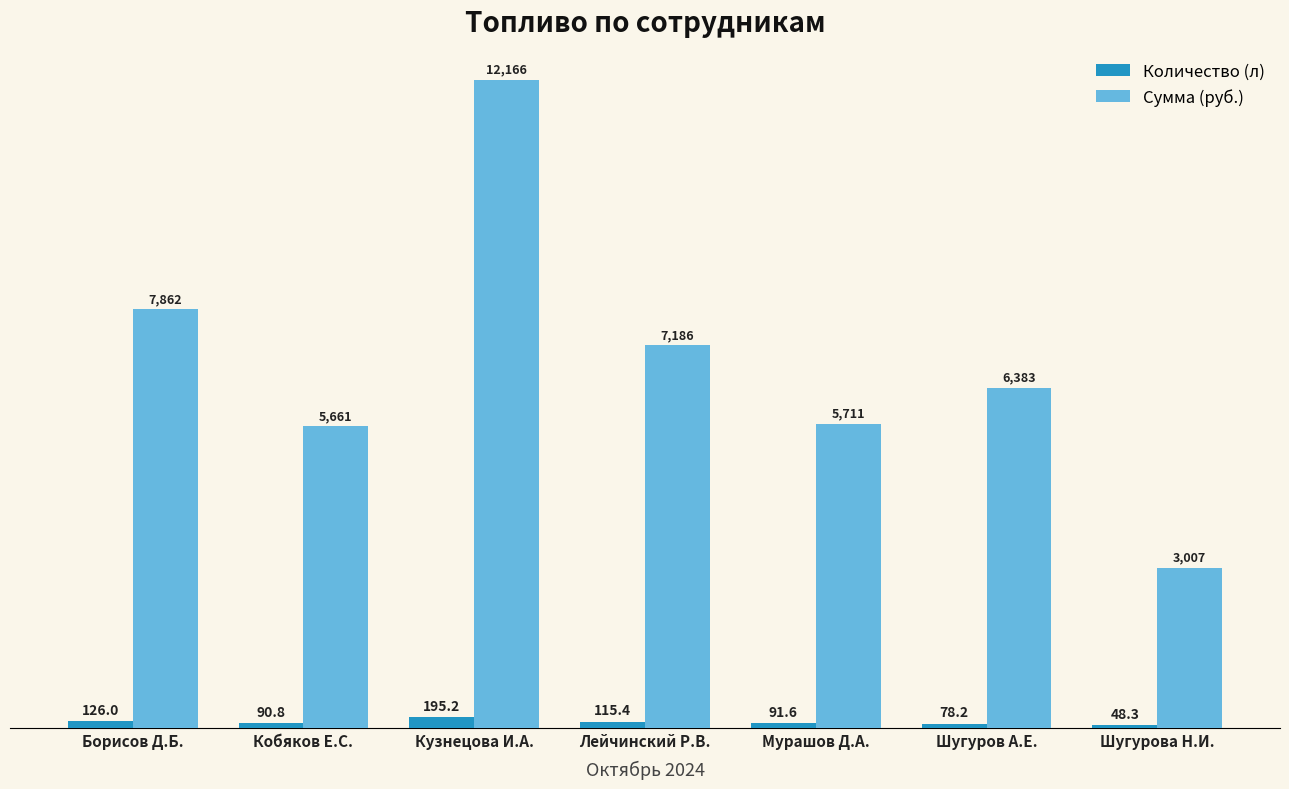

Which series has the largest range (max minus min)?

Сумма (руб.)